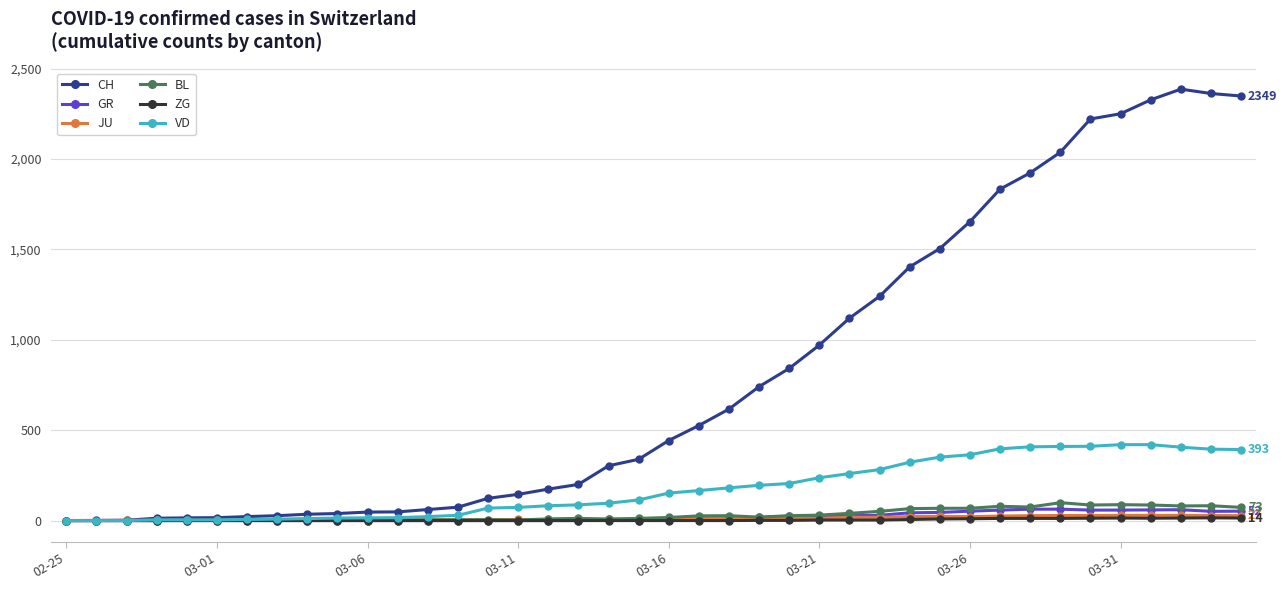

Which series has the largest total across all categories?

CH